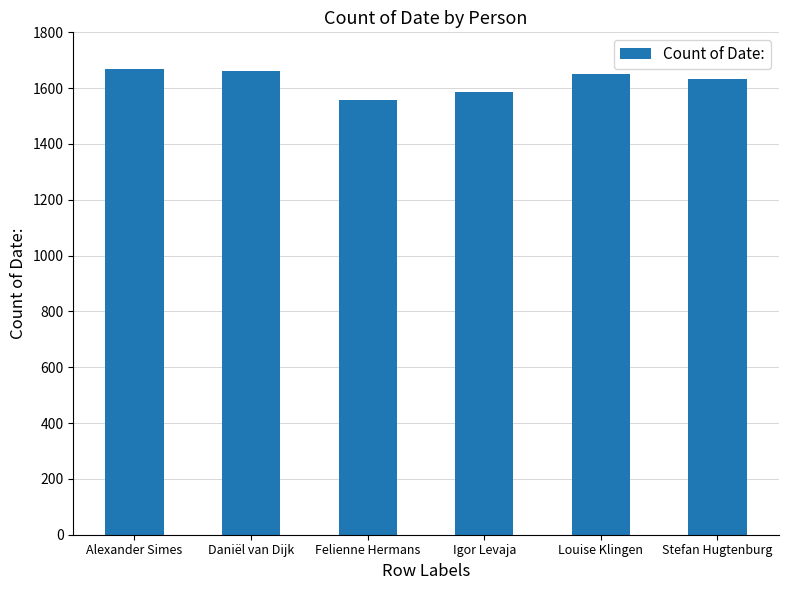

Which has a higher value, Alexander Simes or Louise Klingen?

Alexander Simes